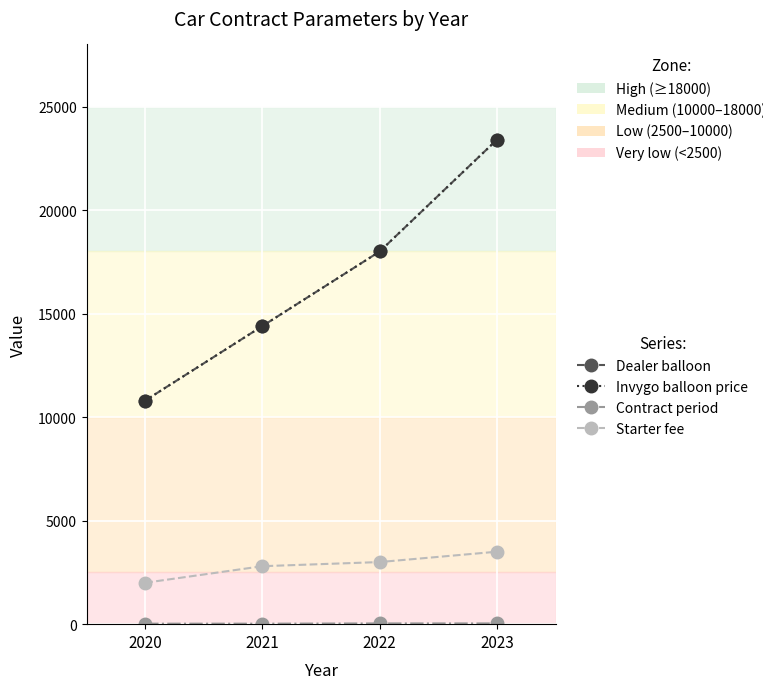

Count the number of data series in this chart.

4